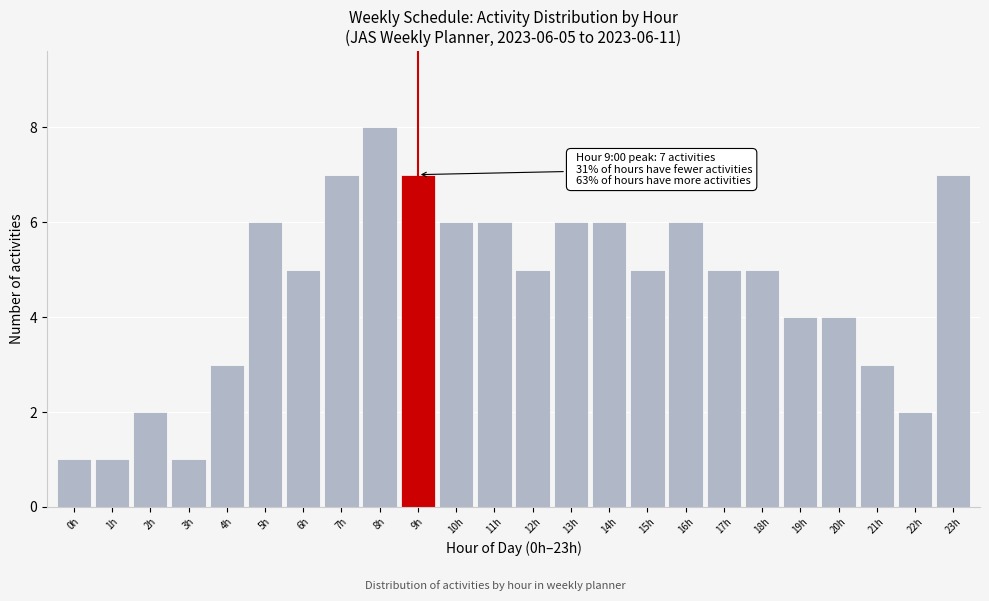

Reading right to left, extract all data points from this chart.

23h=7	22h=2	21h=3	20h=4	19h=4	18h=5	17h=5	16h=6	15h=5	14h=6	13h=6	12h=5	11h=6	10h=6	9h=7	8h=8	7h=7	6h=5	5h=6	4h=3	3h=1	2h=2	1h=1	0h=1